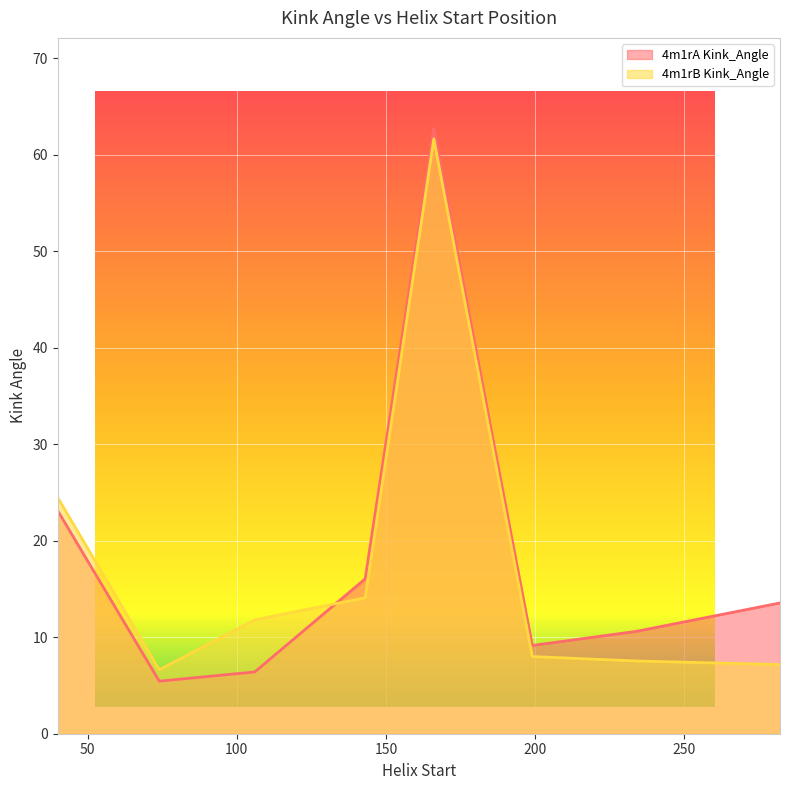

How many data points in 4m1rB Kink_Angle are above 11?

4